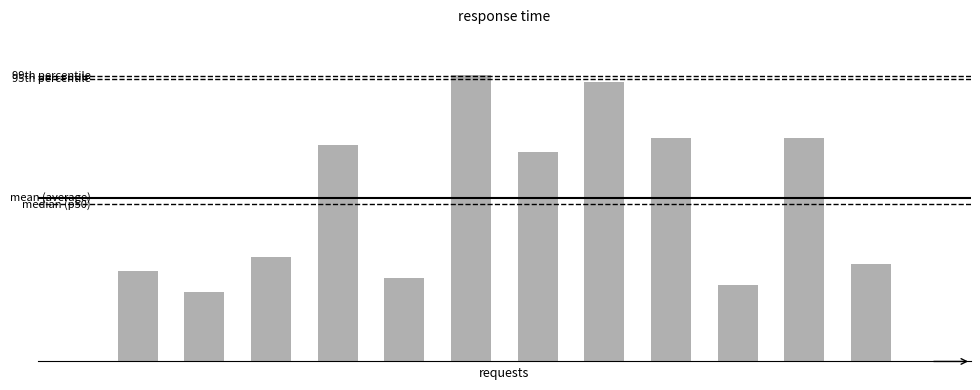

What is the value of the 4th bar from the left?

31